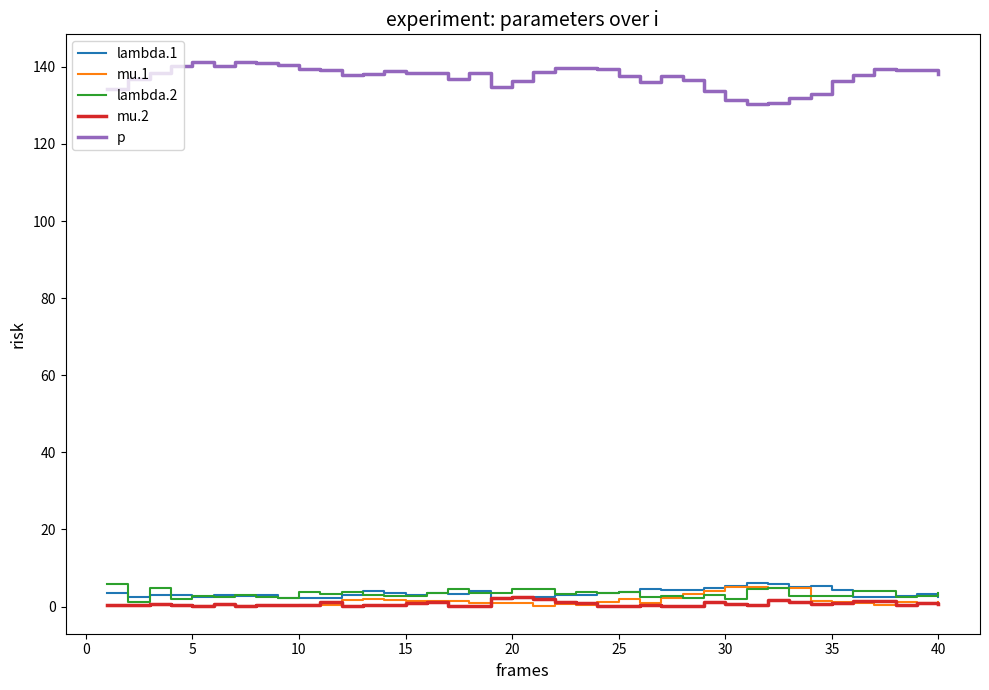

Which series has the largest total across all categories?

p